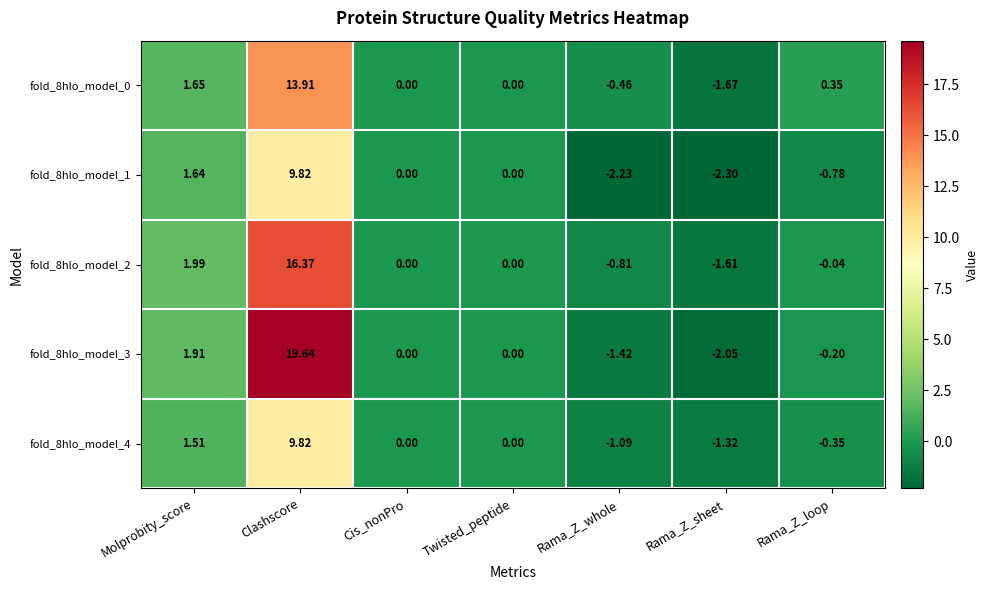

At which category is the sum across all series the highest?

Clashscore